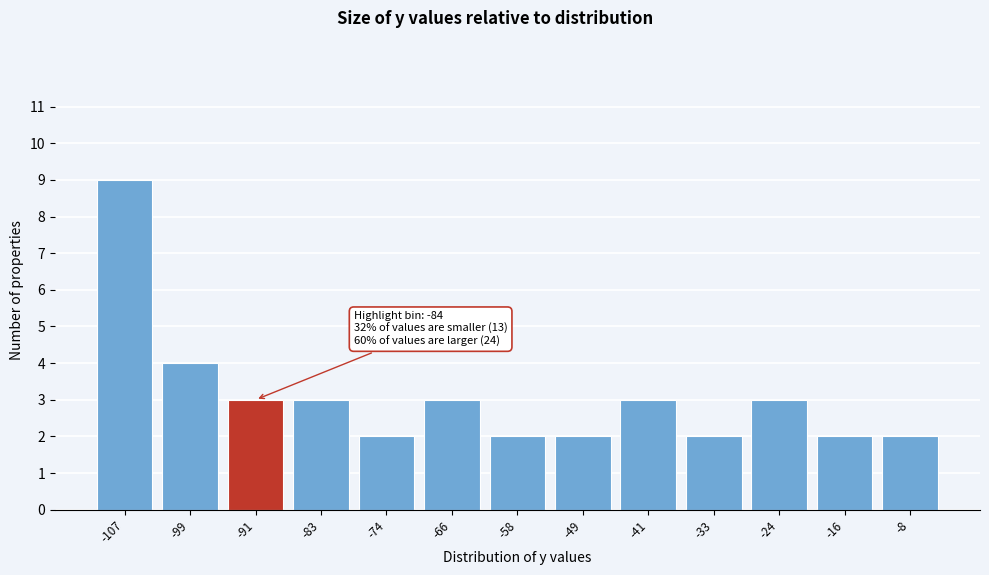

Reading left to right, what are all the values shown in this chart?

-107=9	-99=4	-91=3	-83=3	-74=2	-66=3	-58=2	-49=2	-41=3	-33=2	-24=3	-16=2	-8=2